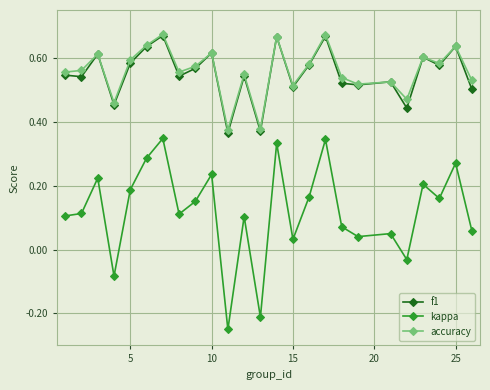

Does the chart display data point markers on the line(s)?

Yes